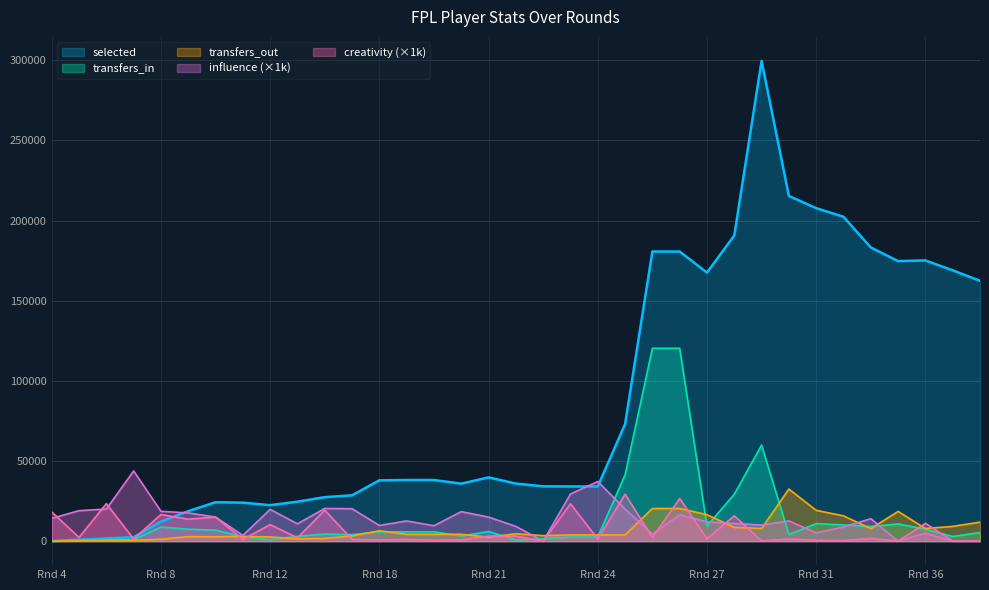

Reading left to right, what are all the values shown in this chart?

selected: 0	882	1700	2434	12167	18683	24257	23998	22445	24601	27429	28583	37930	38133	38133	35842	39750	35906	34179	34113	34113	72995	180656	180656	167500	190675	299563	215306	207712	202317	183194	174681	175102	168925	162382
transfers_in: 0	707	921	967	8823	7425	6849	2765	851	2964	4367	4047	5856	5803	5803	3198	5987	796	1538	2573	2573	41297	120292	120292	9441	29261	59884	4113	10917	10105	9081	10725	7411	2891	5332
transfers_out: 0	182	305	481	1159	2830	2738	2962	2594	1429	1672	3250	6456	4219	4219	4277	2465	4585	3419	3843	3843	3836	20370	20370	16501	8575	7903	32485	19206	15764	7776	18529	7861	9215	11846
influence: 14200	19000	20000	43800	18600	17600	15000	3600	19800	10800	20400	20200	9800	12600	9600	18400	15000	9200	0	29400	37200	20000	4400	16400	12000	11000	10000	12600	5200	8800	14000	0	5000	0	0
creativity: 18200	2300	23400	1300	16600	13700	15000	1100	10300	2100	19300	1100	700	1100	500	800	3100	3100	0	23300	1300	29300	2300	26600	1500	15800	100	1300	500	300	1700	0	11100	0	0